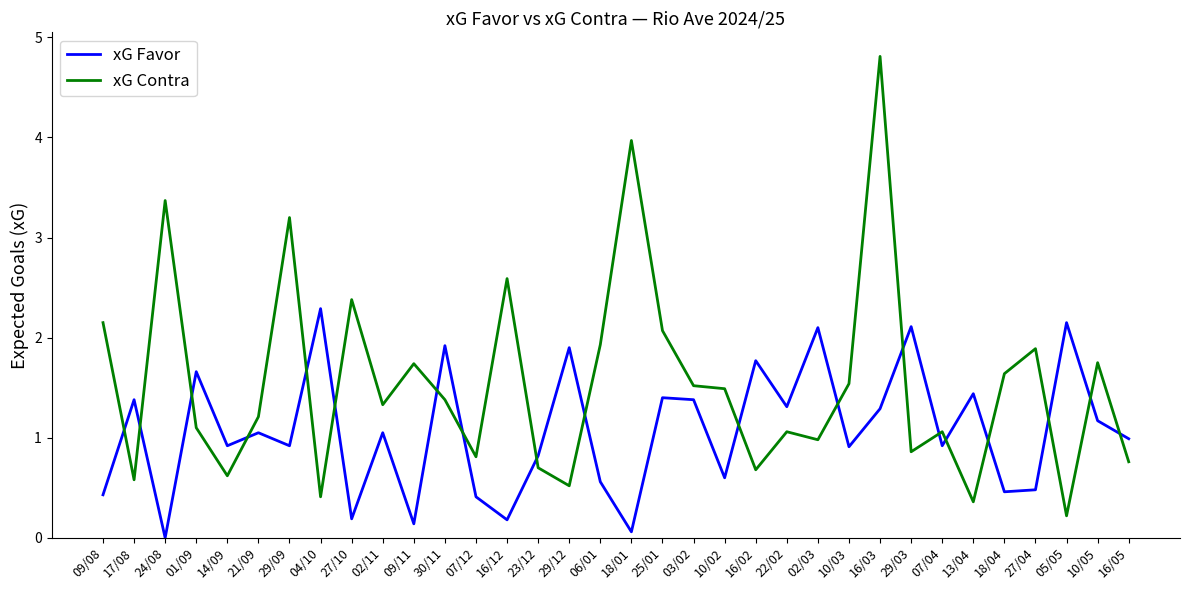

At which label does xG Contra reach its peak?

16/03